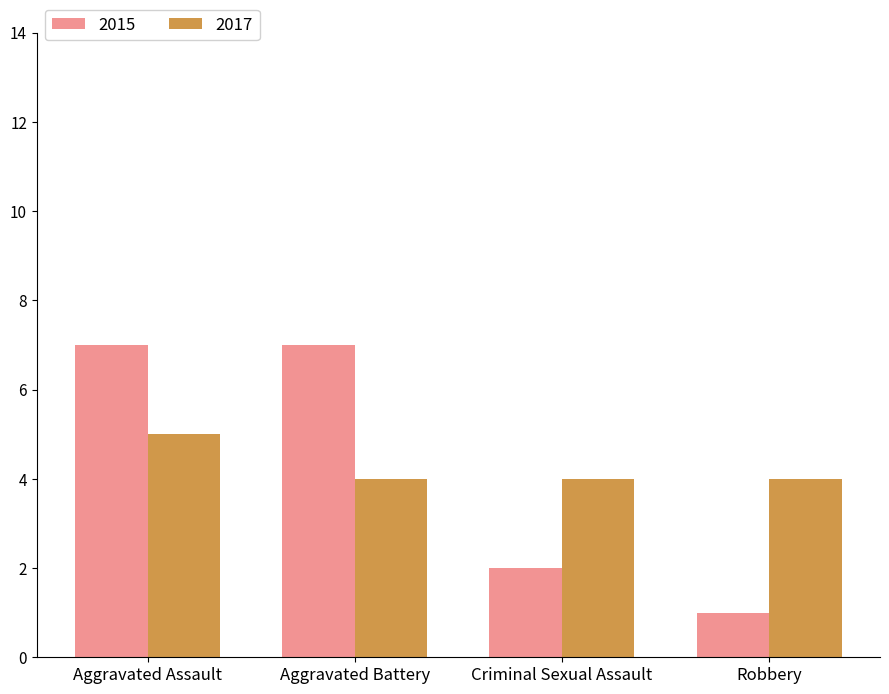

What is the maximum value for 2015?

7